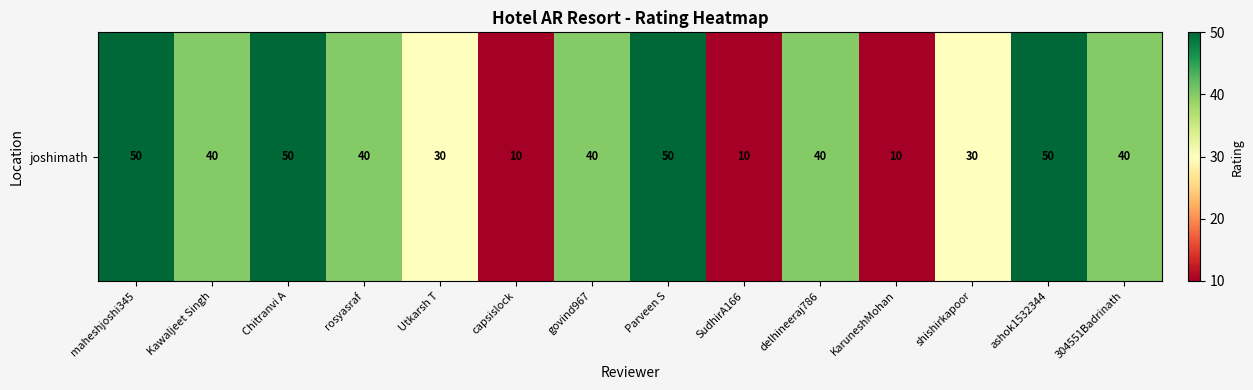

How many data points does each series have?

14